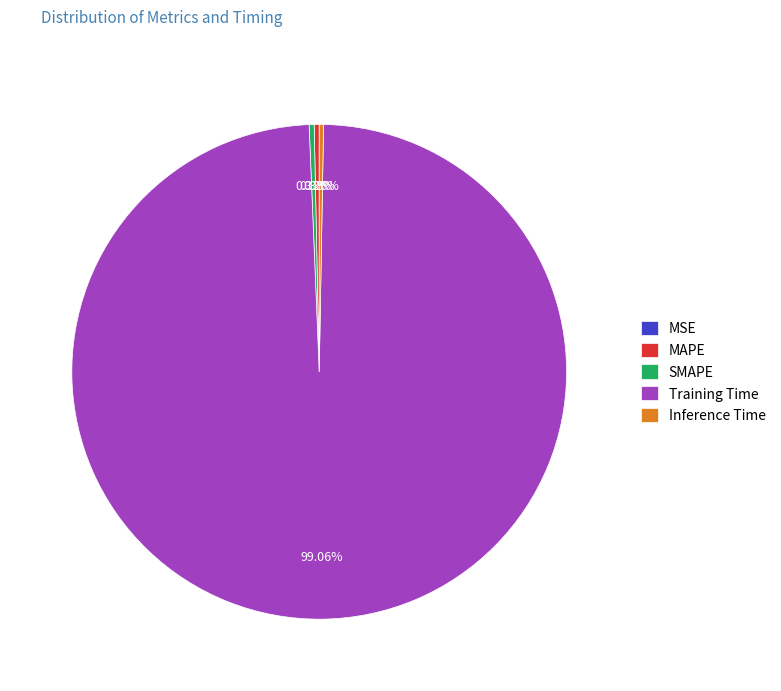

To the nearest percent, what percentage of the pie is Training Time?

99%